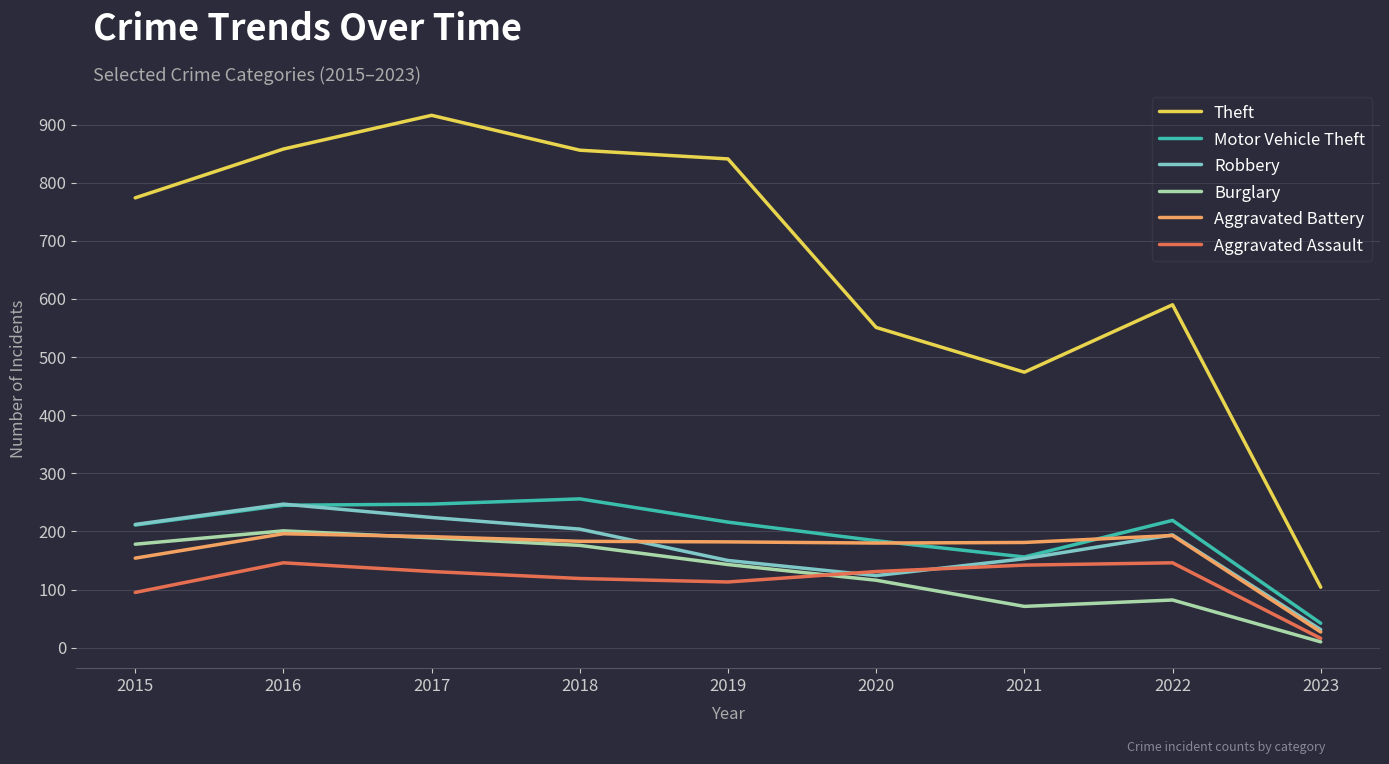

At how many categories does at least one series exceed 574?

6